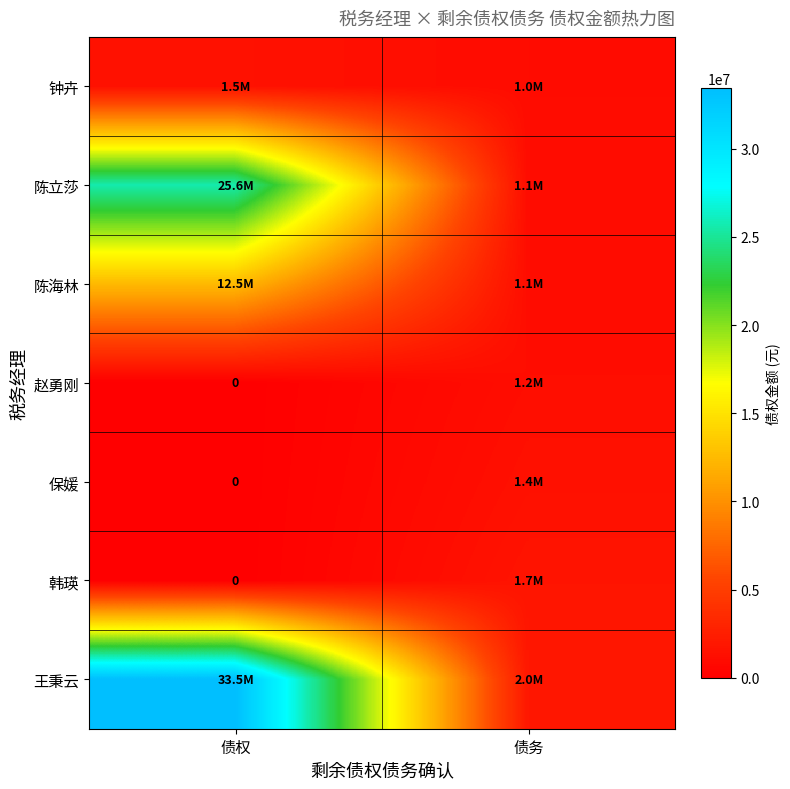

How many data points in 王秉云 are above 33451446?

1